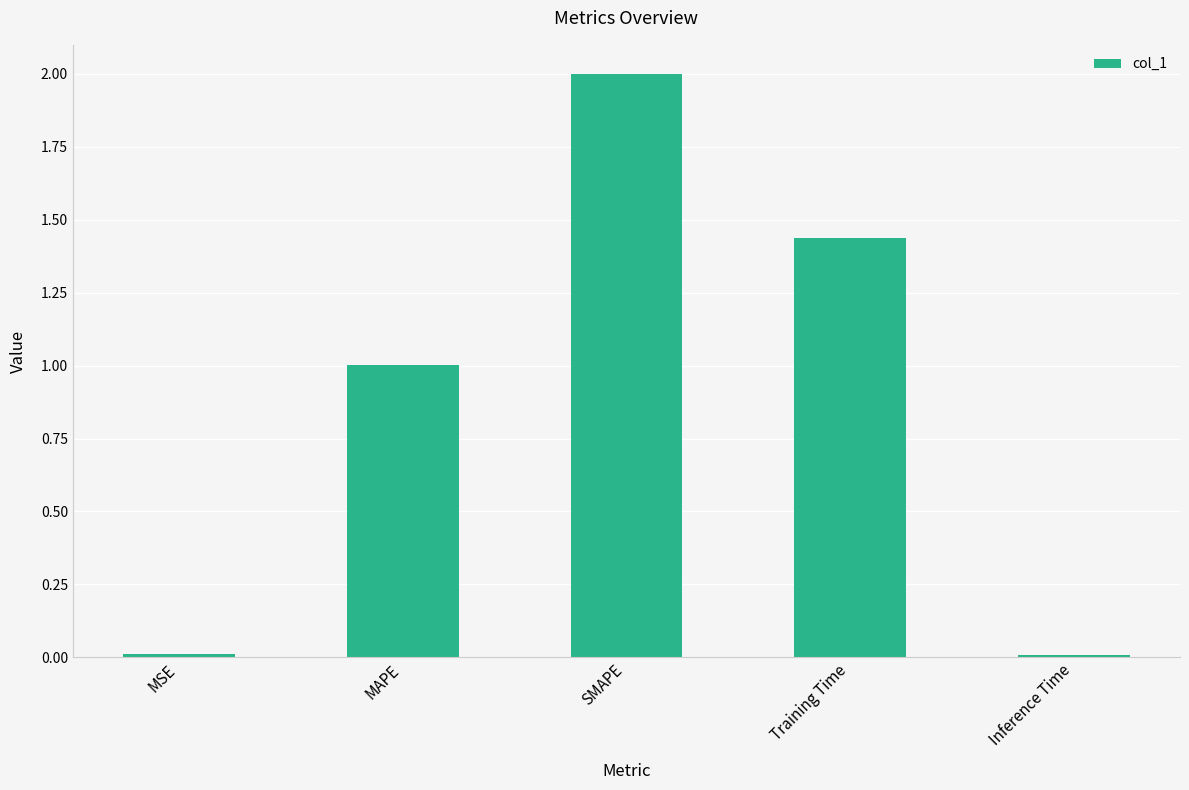

What is the label of the 5th bar from the right?

MSE